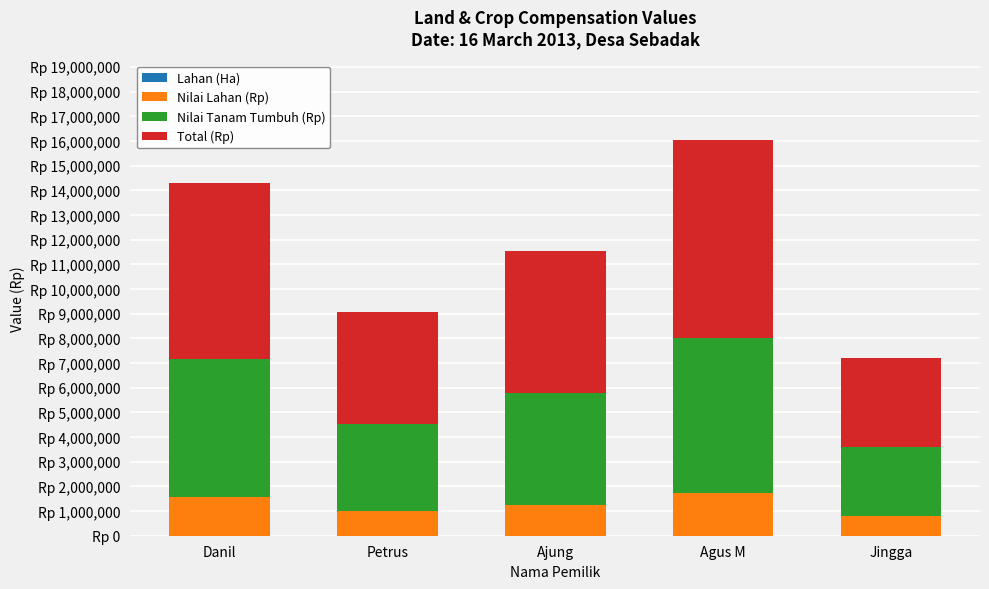

Between Ajung and Agus M, which is larger?

Agus M